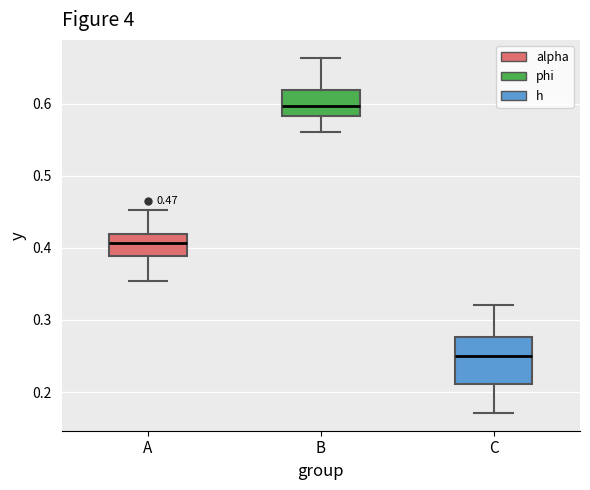

Which box's median line is the lowest?

C